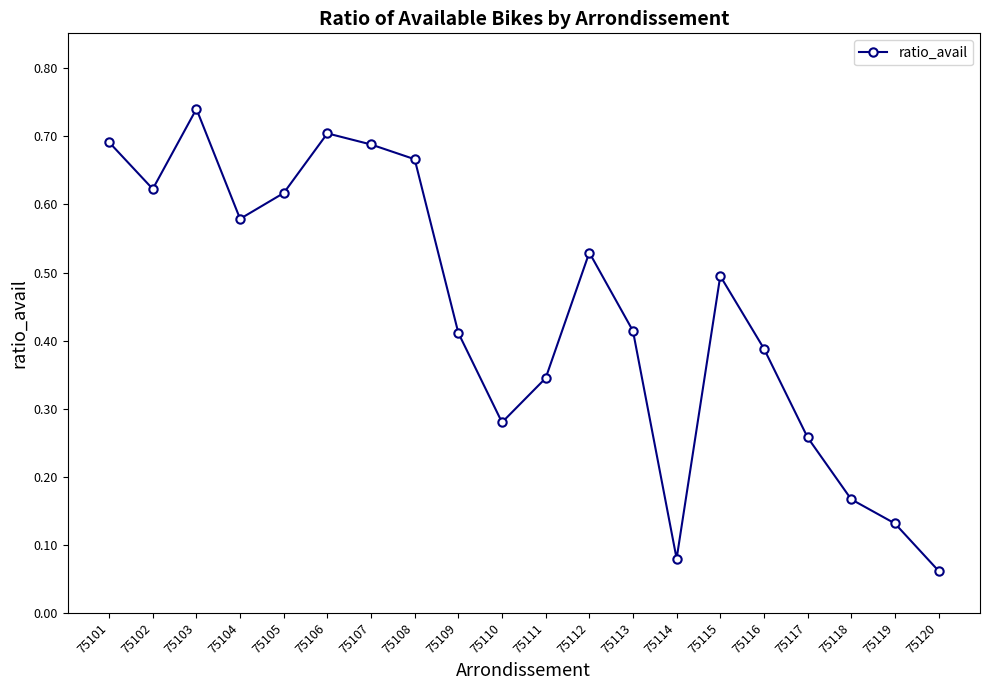

What is the change in value from 75115 to 75116?

-0.1